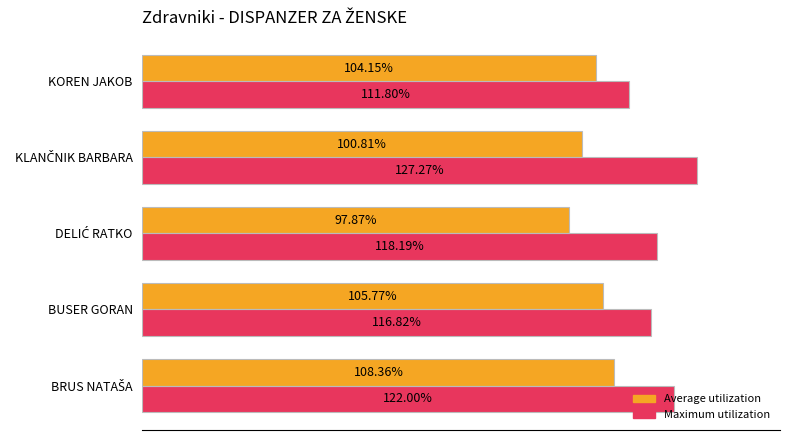

Rank the series by their average value, from highest to lowest.

Maximum utilization, Average utilization